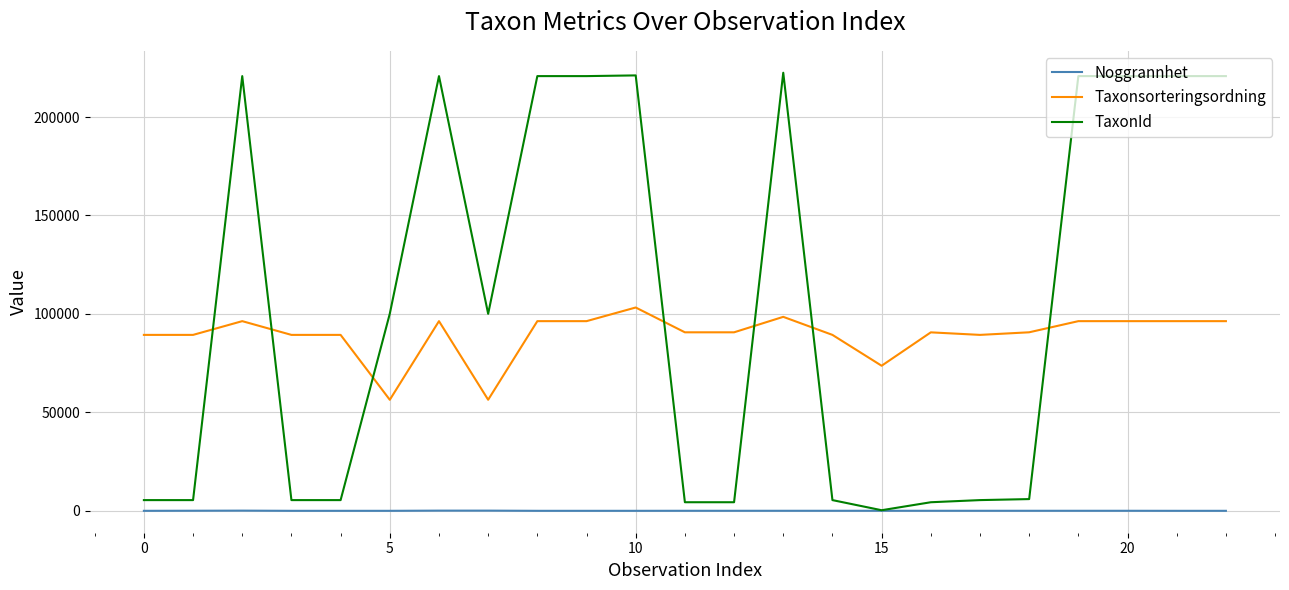

Which series has the largest range (max minus min)?

TaxonId